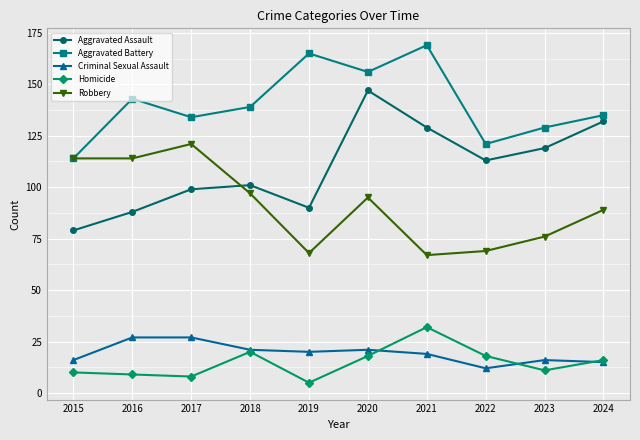

True or false: Criminal Sexual Assault and Aggravated Assault intersect in this chart.

False